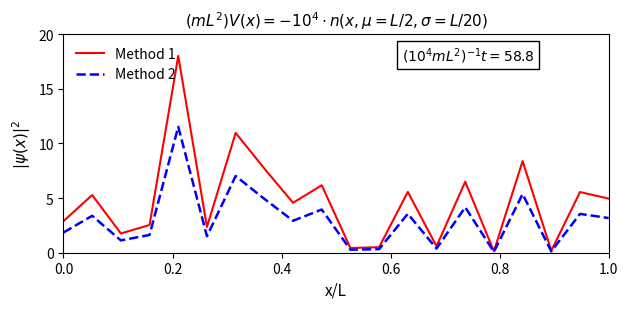

Which series has the largest total across all categories?

Method 1